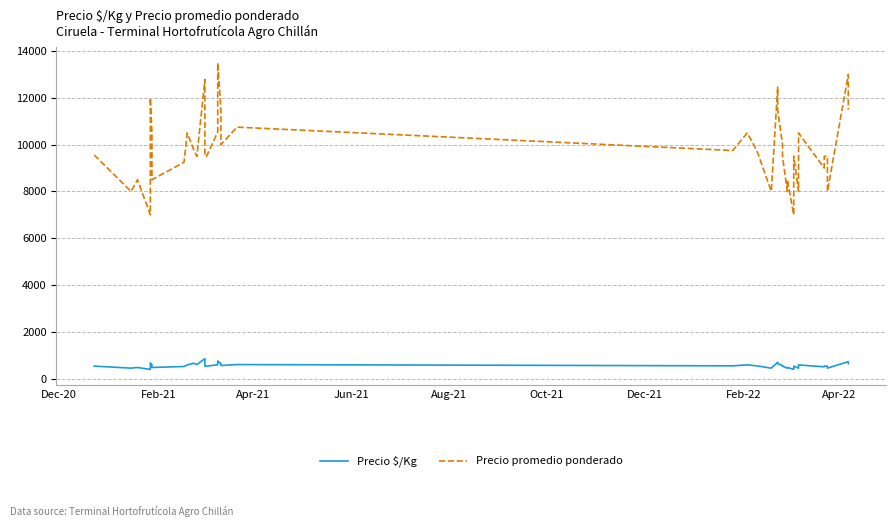

What is the label of the 33rd point from the right?

Feb-22